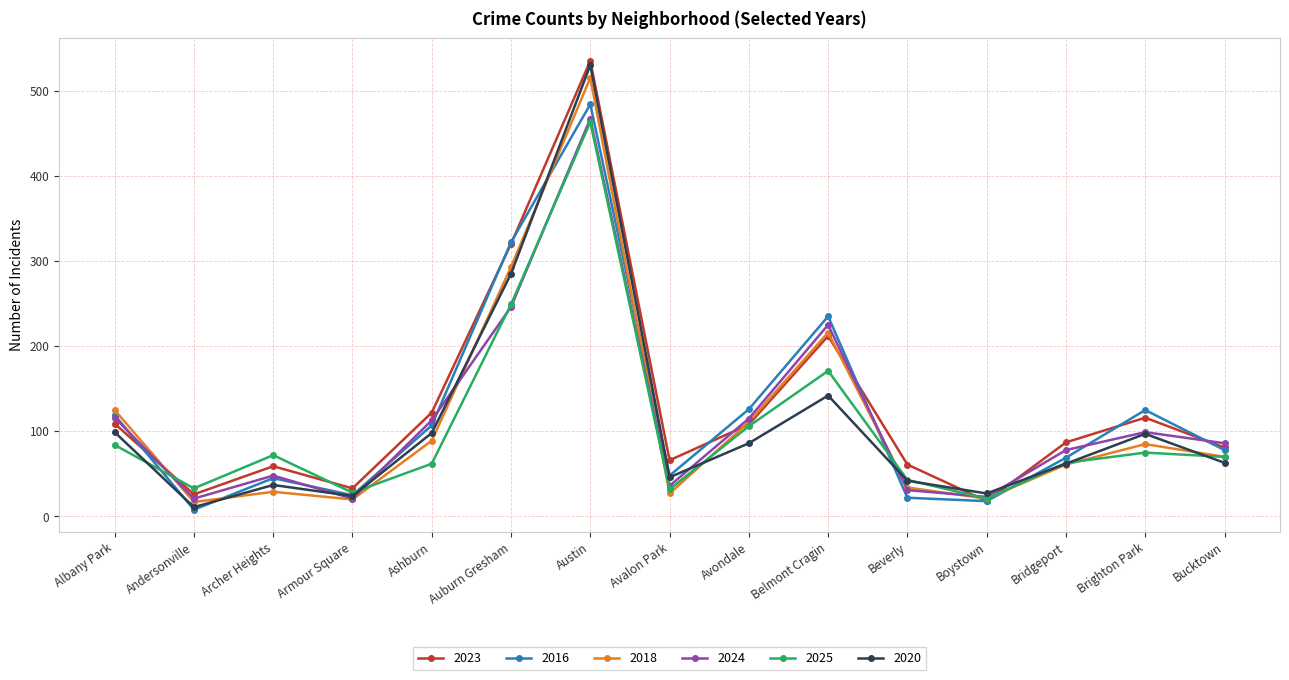

How many intersections are there between 2020 and 2023?

2